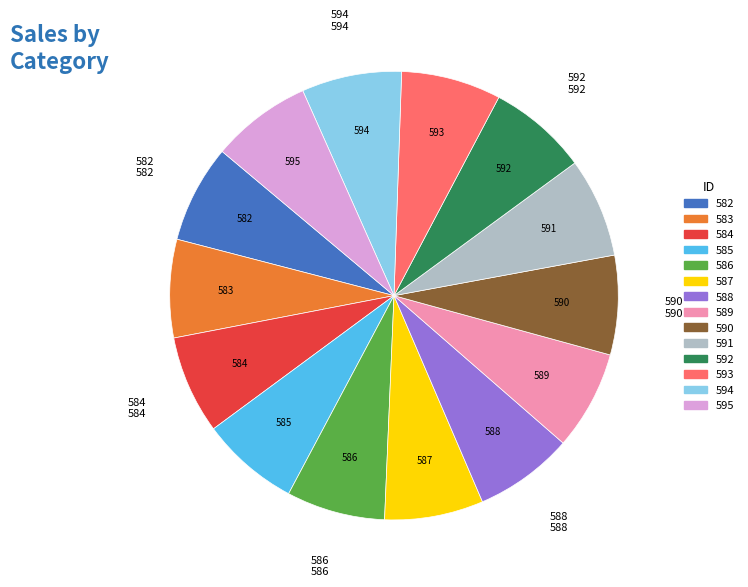

Is there a majority slice in this chart?

No